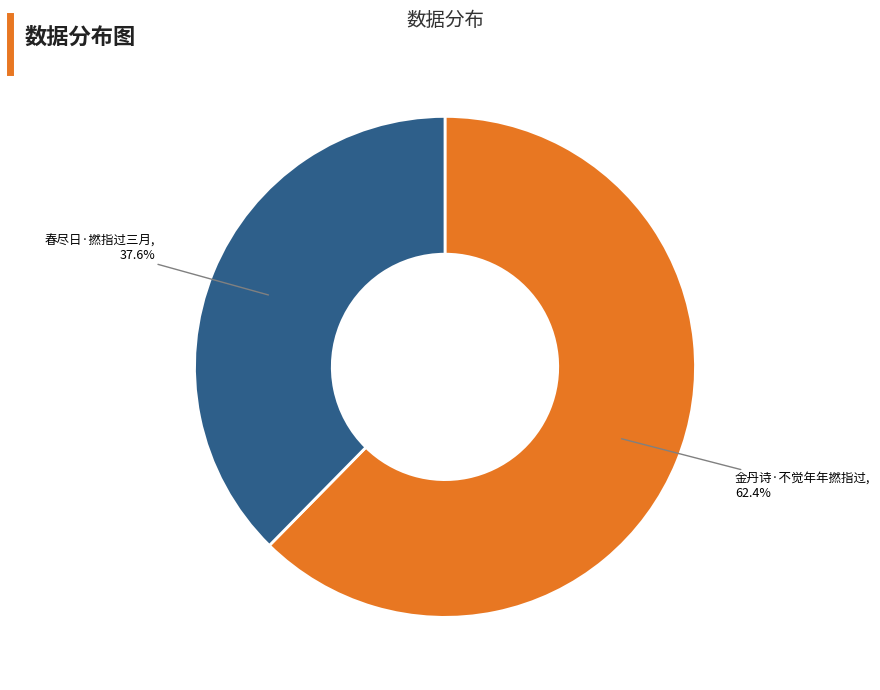

Combined, what portion of the pie is 金丹诗·不觉年年撚指过 and 春尽日·撚指过三月?

100.0%